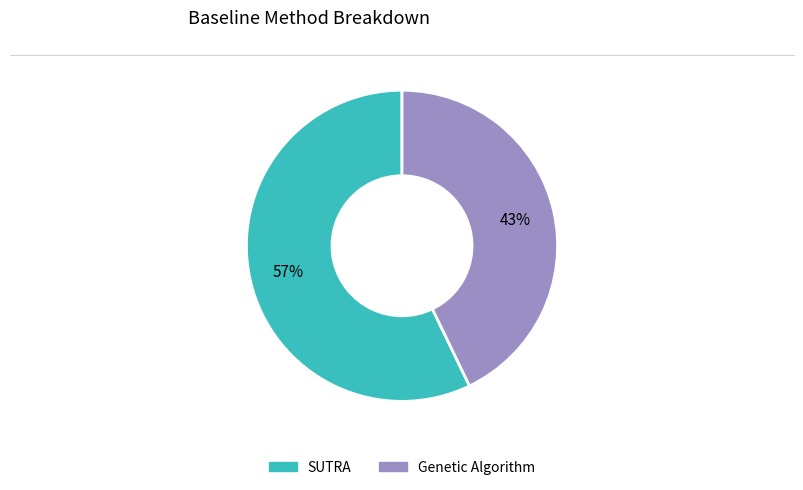

How many segments does this pie chart have?

2